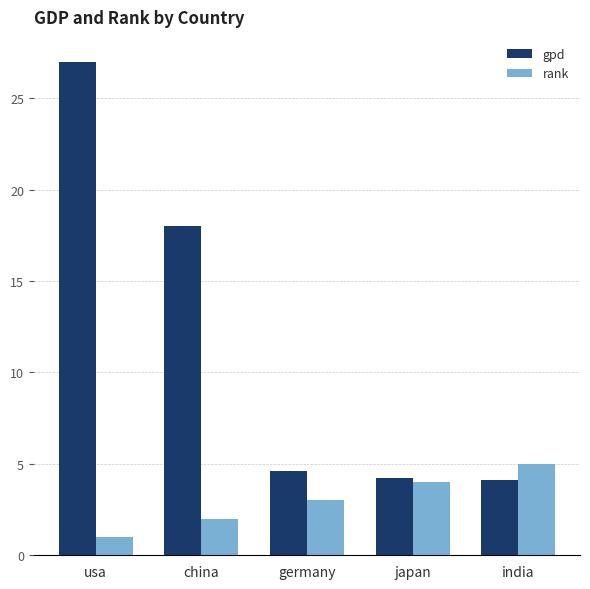

Which series has the largest total across all categories?

gpd